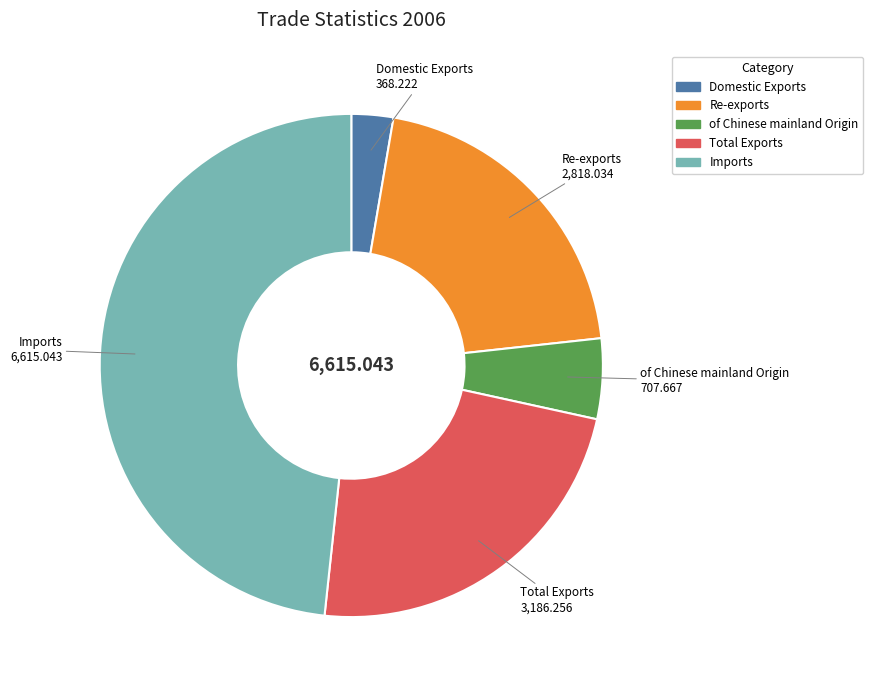

Is there a majority slice in this chart?

No